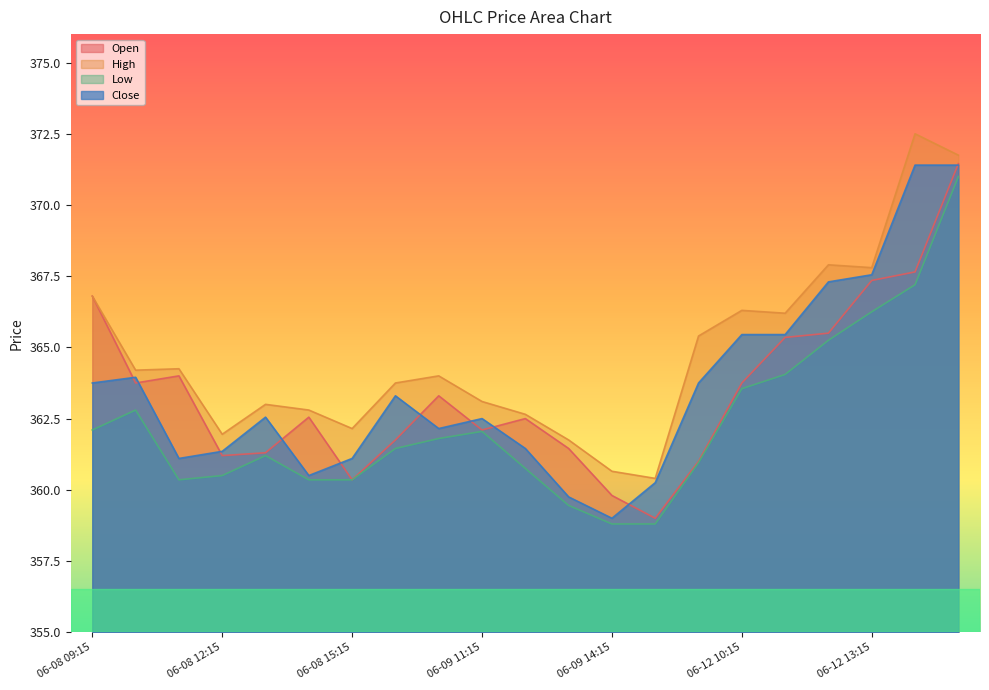

How many lines are shown in the chart?

4